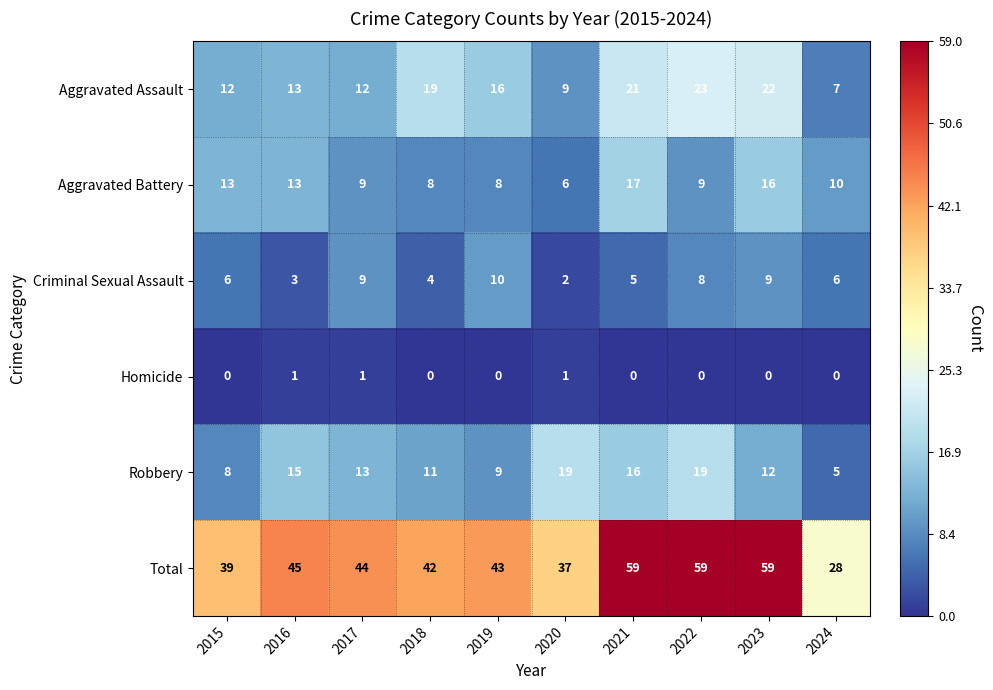

The value of Aggravated Assault at 2021 is 5. True or false?

False